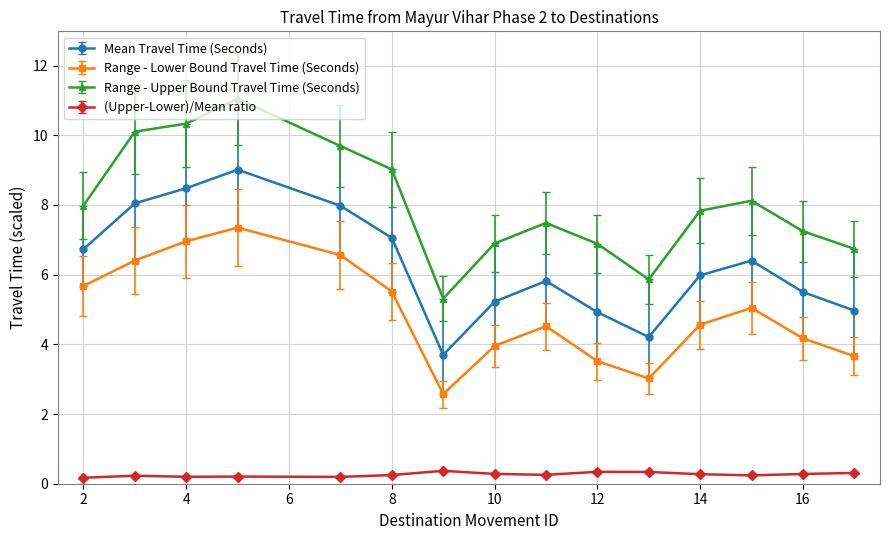

List the series in order of their overall mean, highest first.

Range - Upper Bound Travel Time (Seconds), Mean Travel Time (Seconds), Range - Lower Bound Travel Time (Seconds), (Upper-Lower)/Mean ratio